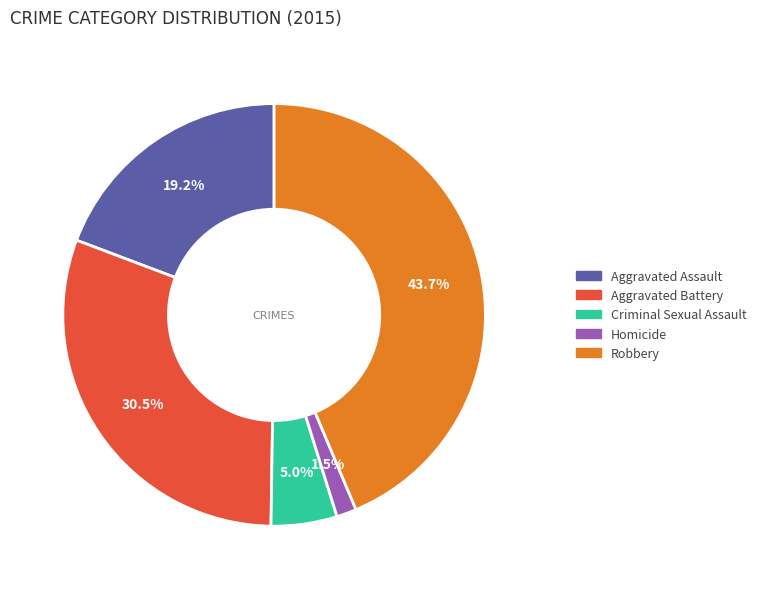

What percentage is NOT represented by Robbery?

56.3%